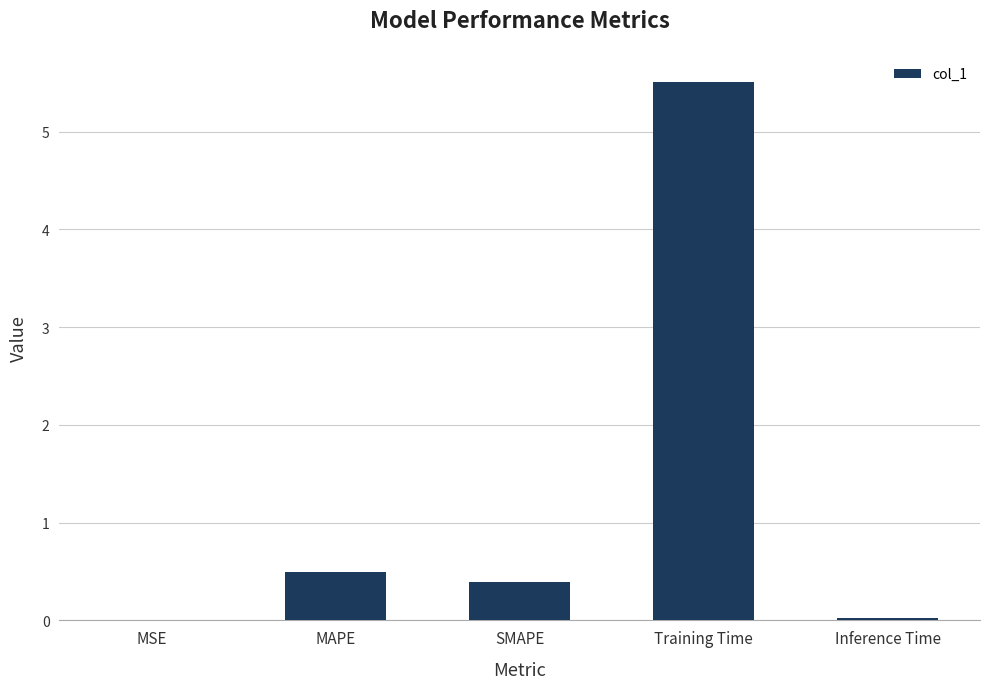

Read the value at SMAPE.

0.4